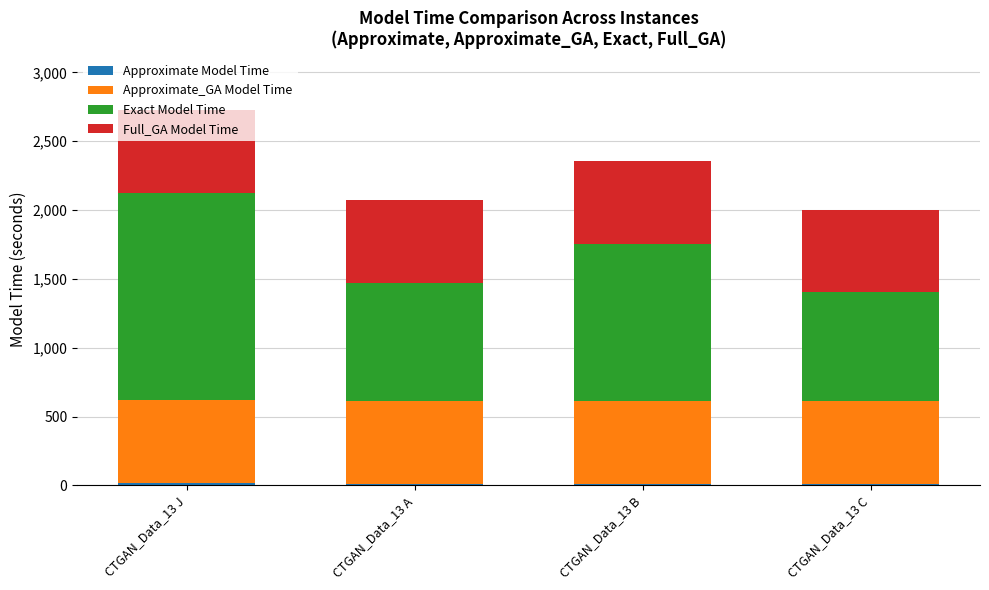

Between CTGAN_Data_13 J and CTGAN_Data_13 A, which series saw the biggest shift?

Exact Model Time